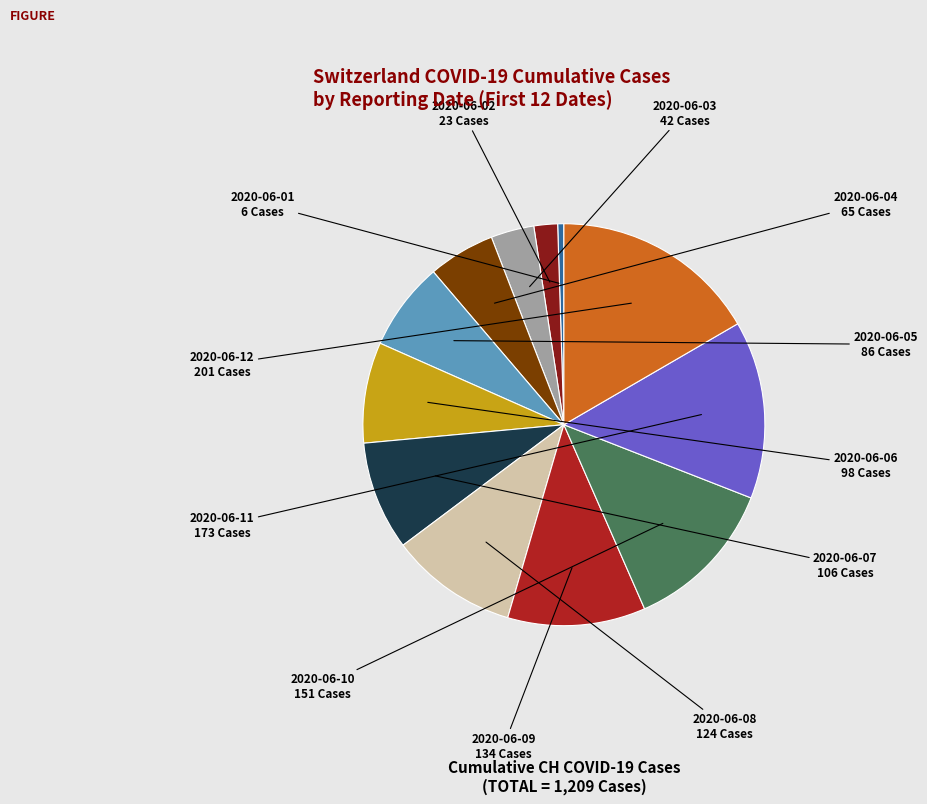

The 2020-06-04 slice represents 12% of the pie. True or false?

False